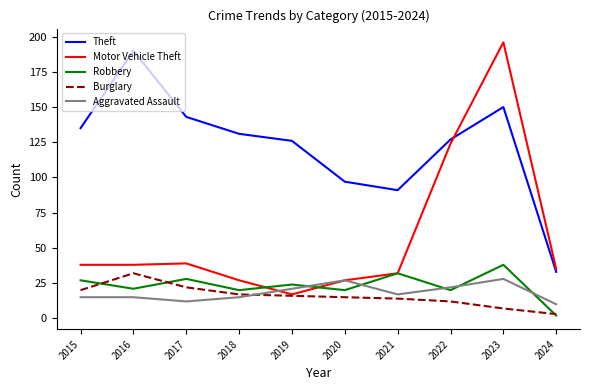

What are all the series names shown in the legend?

Theft, Motor Vehicle Theft, Robbery, Burglary, Aggravated Assault